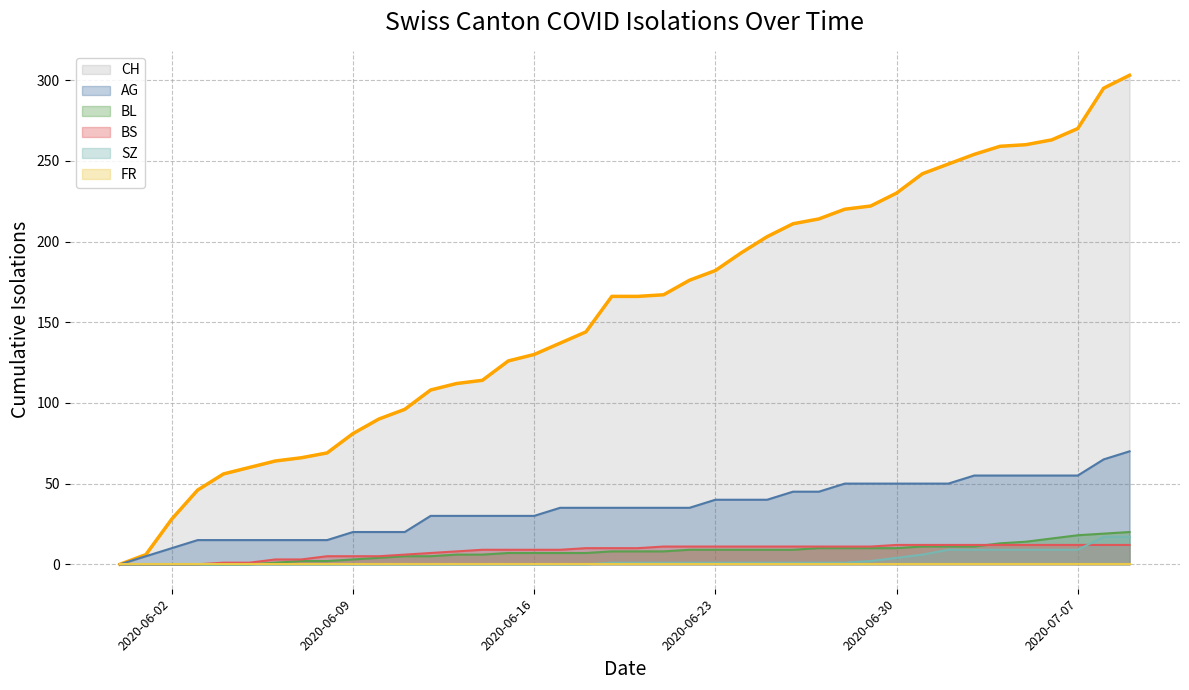

Does the chart display data point markers on the line(s)?

No